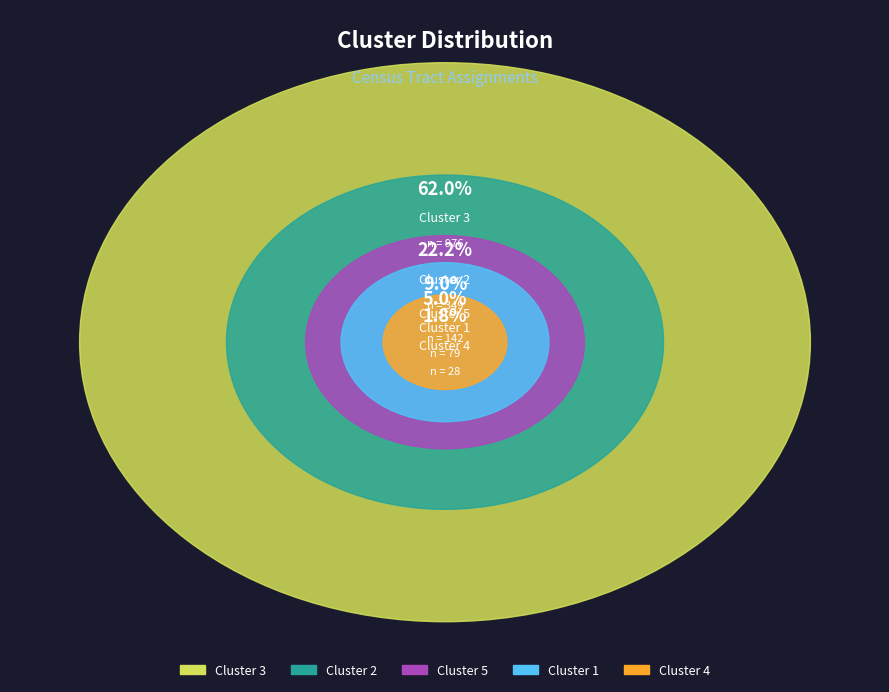

Combined, do 1 and 3 account for over 50%?

Yes